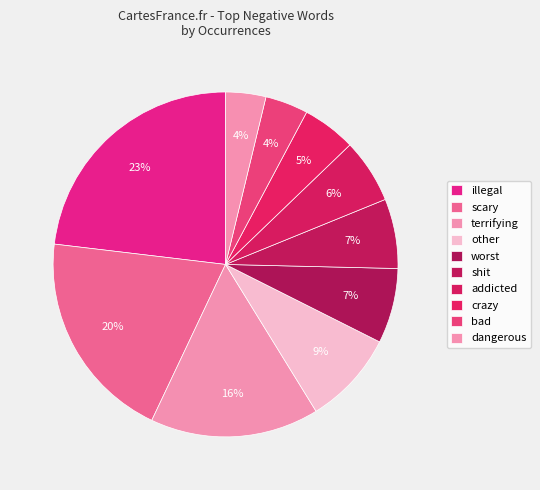

Is it true that bad is 17% of the pie?

False